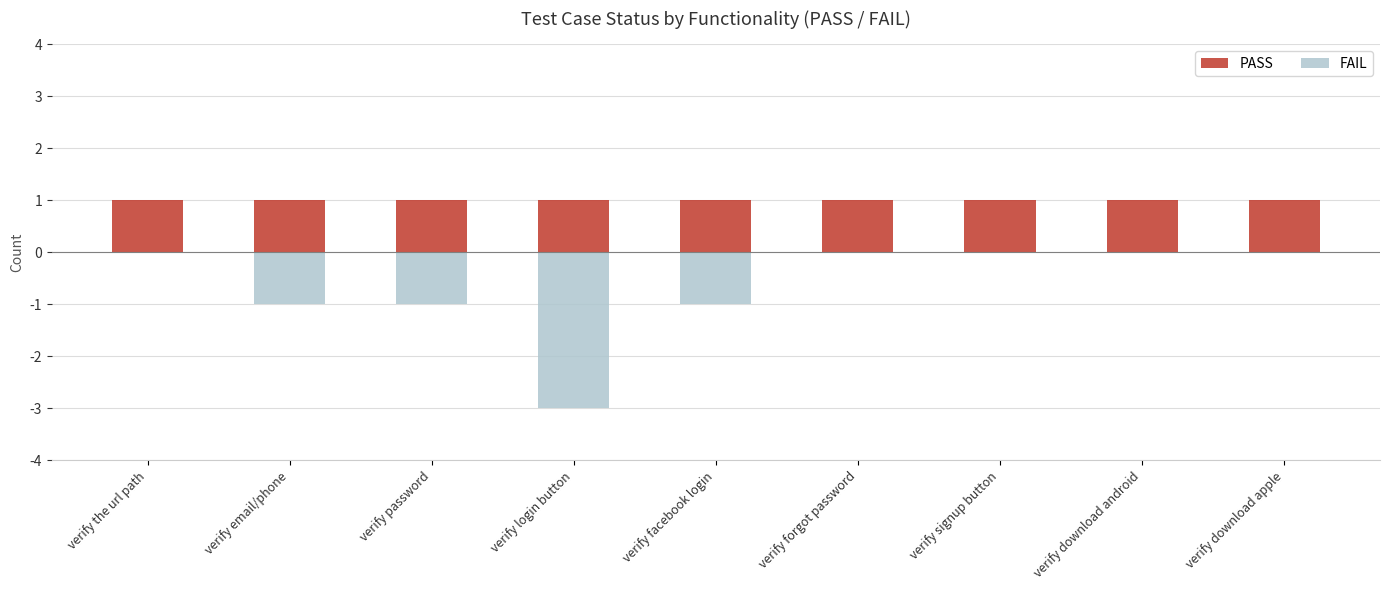

Which series has the largest total across all categories?

PASS